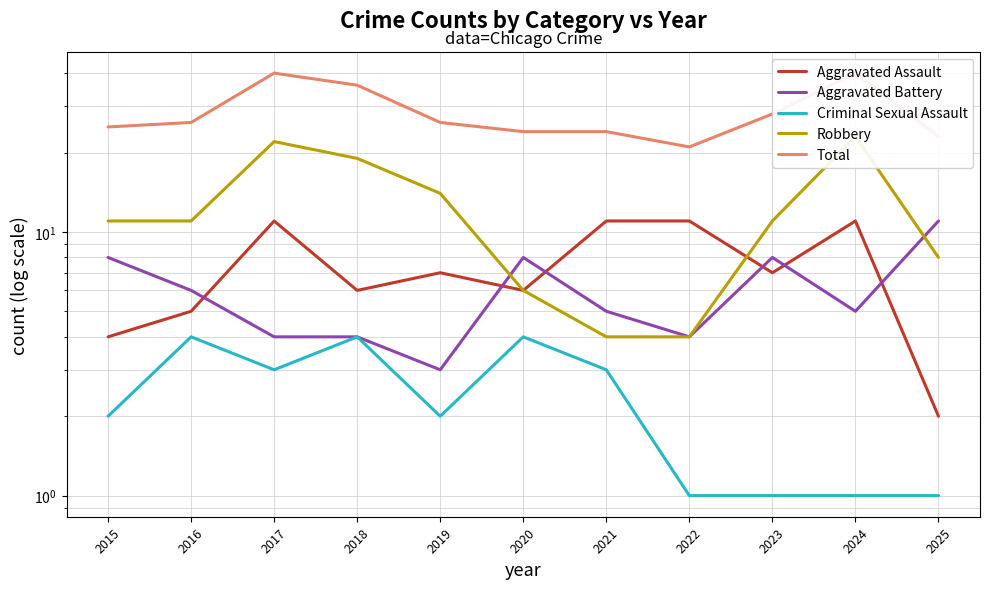

Does the chart have visible grid lines?

Yes